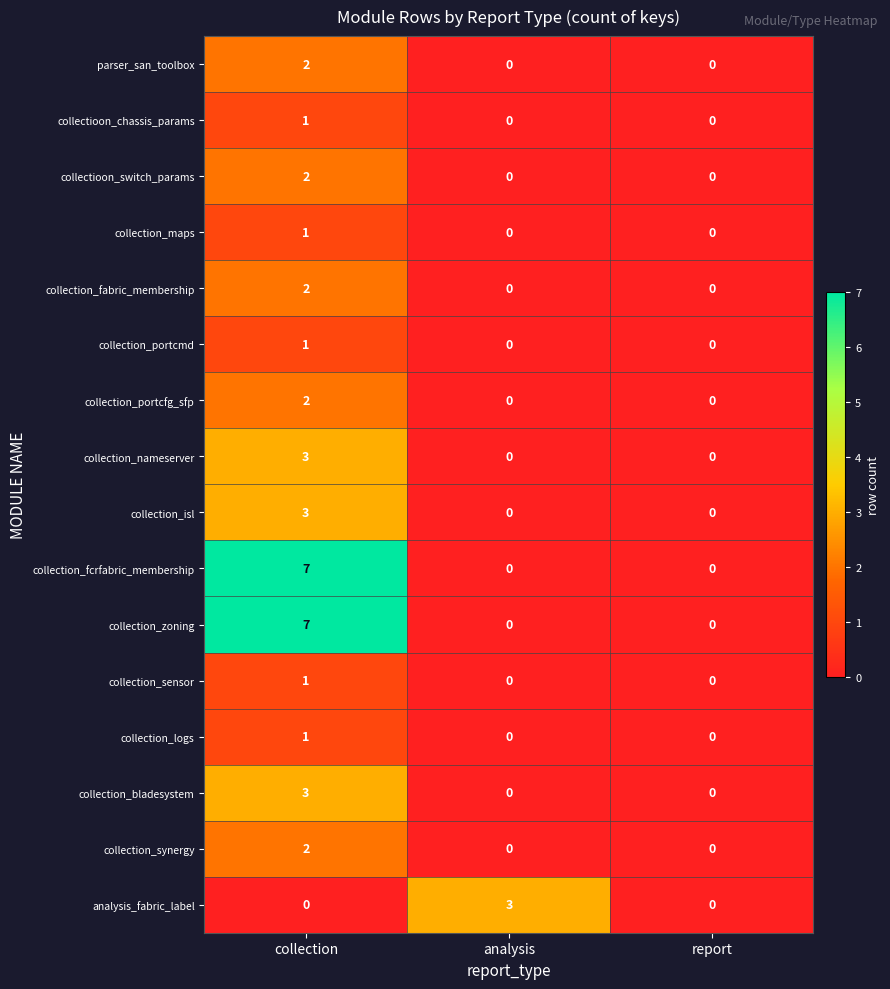

How many collectioon_chassis_params values are between 0 and 1?

3